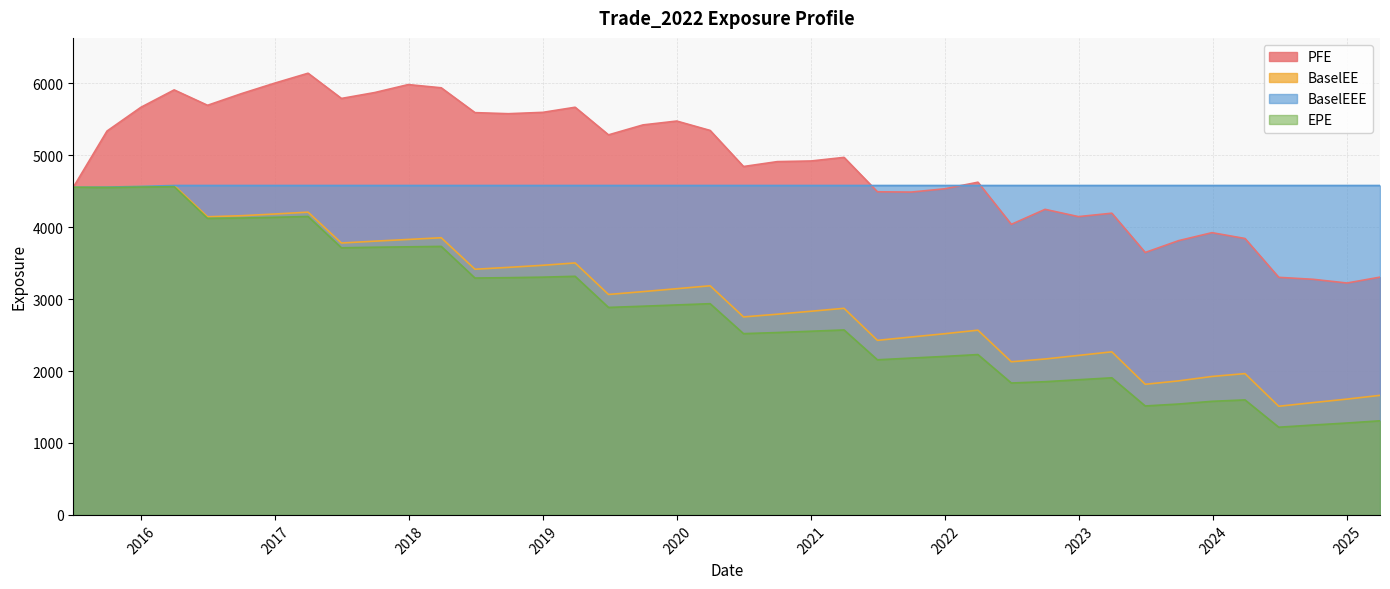

Reading right to left, list all the values displayed in this chart.

EPE: 2025-03-31=1308.1	2024-12-31=1277.6	2024-09-30=1249.7	2024-06-28=1219.0	2024-03-28=1598.8	2023-12-29=1579.2	2023-09-29=1541.5	2023-06-30=1514.6	2023-03-31=1906.1	2022-12-30=1879.3	2022-09-30=1852.0	2022-06-30=1833.8	2022-03-31=2229.3	2021-12-30=2203.4	2021-09-30=2180.7	2021-06-30=2156.5	2021-03-31=2571.5	2020-12-31=2553.7	2020-09-30=2535.5	2020-06-30=2520.2	2020-03-31=2936.7	2019-12-31=2919.2	2019-09-30=2901.6	2019-06-28=2884.6	2019-03-29=3317.3	2018-12-31=3305.5	2018-09-28=3298.4	2018-06-29=3293.4	2018-03-29=3733.1	2017-12-29=3727.3	2017-09-29=3721.5	2017-06-30=3713.7	2017-03-31=4149.1	2016-12-30=4137.6	2016-09-30=4127.8	2016-06-30=4123.1	2016-03-31=4564.2	2015-12-31=4558.3	2015-09-30=4552.8	2015-06-30=4554.9
PFE: 2025-03-31=3305.7	2024-12-31=3224.1	2024-09-30=3275.5	2024-06-28=3303.0	2024-03-28=3843.1	2023-12-29=3924.0	2023-09-29=3813.2	2023-06-30=3648.6	2023-03-31=4194.7	2022-12-30=4147.2	2022-09-30=4248.4	2022-06-30=4039.7	2022-03-31=4625.6	2021-12-30=4533.8	2021-09-30=4488.4	2021-06-30=4492.5	2021-03-31=4970.8	2020-12-31=4920.8	2020-09-30=4911.9	2020-06-30=4843.9	2020-03-31=5345.4	2019-12-31=5475.9	2019-09-30=5422.4	2019-06-28=5284.0	2019-03-29=5667.9	2018-12-31=5597.0	2018-09-28=5578.2	2018-06-29=5593.1	2018-03-29=5938.4	2017-12-29=5983.1	2017-09-29=5872.6	2017-06-30=5790.4	2017-03-31=6141.0	2016-12-30=6003.1	2016-09-30=5856.4	2016-06-30=5695.1	2016-03-31=5909.1	2015-12-31=5666.2	2015-09-30=5337.2	2015-06-30=4554.9
BaselEE: 2025-03-31=1662.1	2024-12-31=1610.1	2024-09-30=1561.8	2024-06-28=1510.5	2024-03-28=1964.6	2023-12-29=1924.8	2023-09-29=1863.5	2023-06-30=1816.0	2023-03-31=2267.1	2022-12-30=2217.4	2022-09-30=2167.7	2022-06-30=2129.3	2022-03-31=2568.3	2021-12-30=2518.8	2021-09-30=2473.5	2021-06-30=2426.9	2021-03-31=2872.5	2020-12-31=2831.6	2020-09-30=2790.3	2020-06-30=2752.7	2020-03-31=3185.7	2019-12-31=3145.1	2019-09-30=3104.6	2019-06-28=3064.8	2019-03-29=3503.3	2018-12-31=3470.5	2018-09-28=3441.6	2018-06-29=3415.8	2018-03-29=3853.6	2017-12-29=3829.7	2017-09-29=3806.0	2017-06-30=3780.3	2017-03-31=4209.4	2016-12-30=4183.5	2016-09-30=4159.8	2016-06-30=4145.0	2016-03-31=4579.9	2015-12-31=4567.6	2015-09-30=4557.4	2015-06-30=4554.9
BaselEEE: 2025-03-31=4579.9	2024-12-31=4579.9	2024-09-30=4579.9	2024-06-28=4579.9	2024-03-28=4579.9	2023-12-29=4579.9	2023-09-29=4579.9	2023-06-30=4579.9	2023-03-31=4579.9	2022-12-30=4579.9	2022-09-30=4579.9	2022-06-30=4579.9	2022-03-31=4579.9	2021-12-30=4579.9	2021-09-30=4579.9	2021-06-30=4579.9	2021-03-31=4579.9	2020-12-31=4579.9	2020-09-30=4579.9	2020-06-30=4579.9	2020-03-31=4579.9	2019-12-31=4579.9	2019-09-30=4579.9	2019-06-28=4579.9	2019-03-29=4579.9	2018-12-31=4579.9	2018-09-28=4579.9	2018-06-29=4579.9	2018-03-29=4579.9	2017-12-29=4579.9	2017-09-29=4579.9	2017-06-30=4579.9	2017-03-31=4579.9	2016-12-30=4579.9	2016-09-30=4579.9	2016-06-30=4579.9	2016-03-31=4579.9	2015-12-31=4567.6	2015-09-30=4557.4	2015-06-30=4554.9